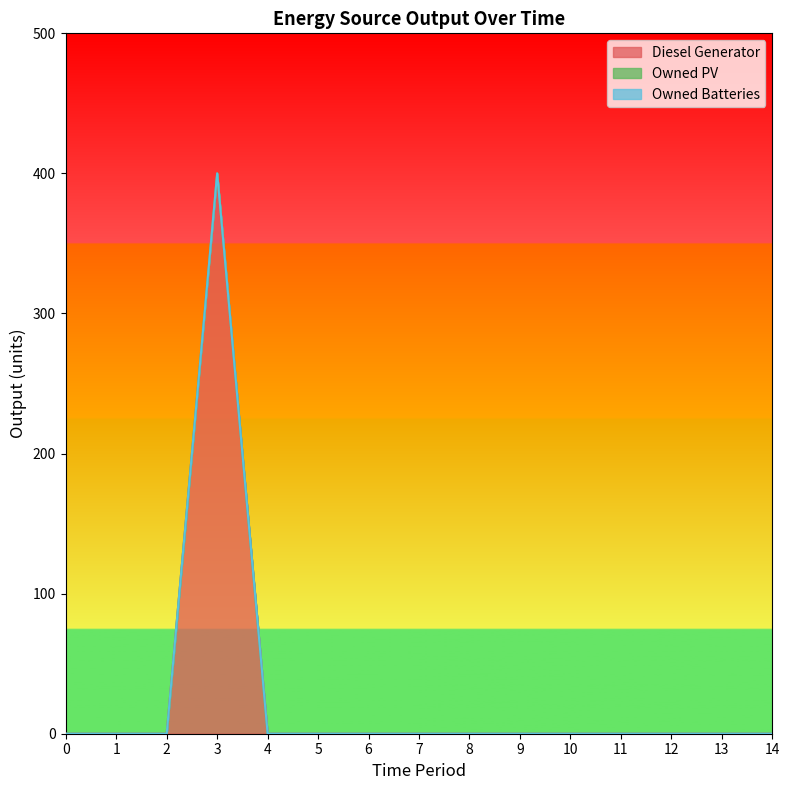

True or false: Diesel Generator has a value of -236 at 2.

False